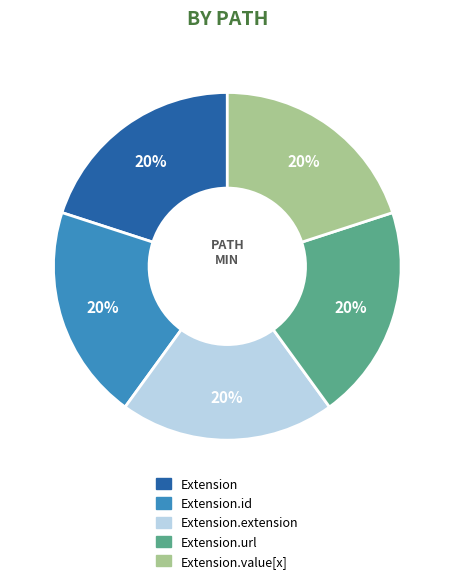

Is there any slice that represents more than half of the pie?

No